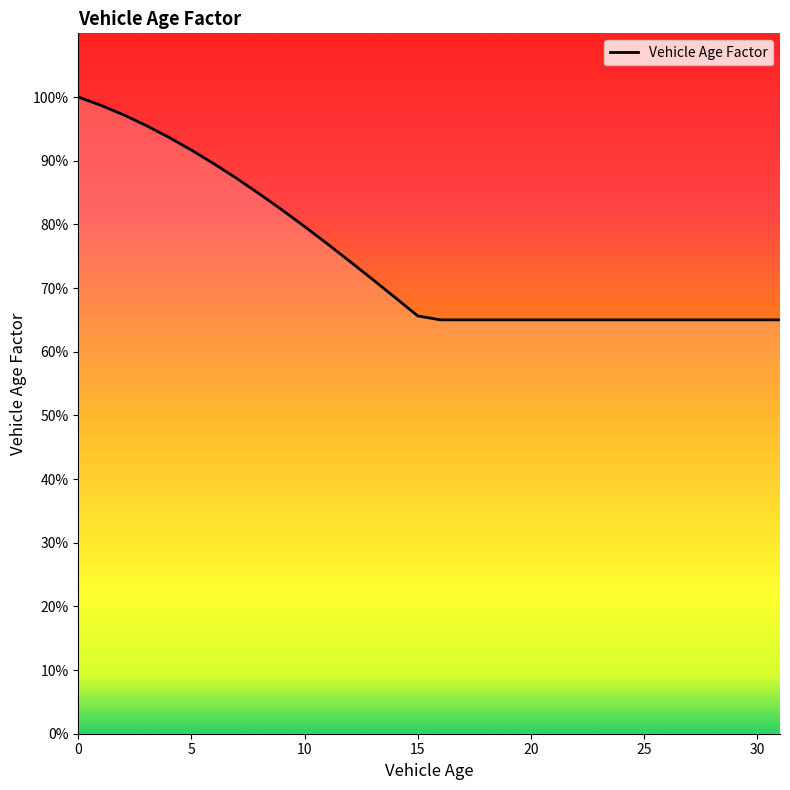

Does the chart display data point markers on the line(s)?

No